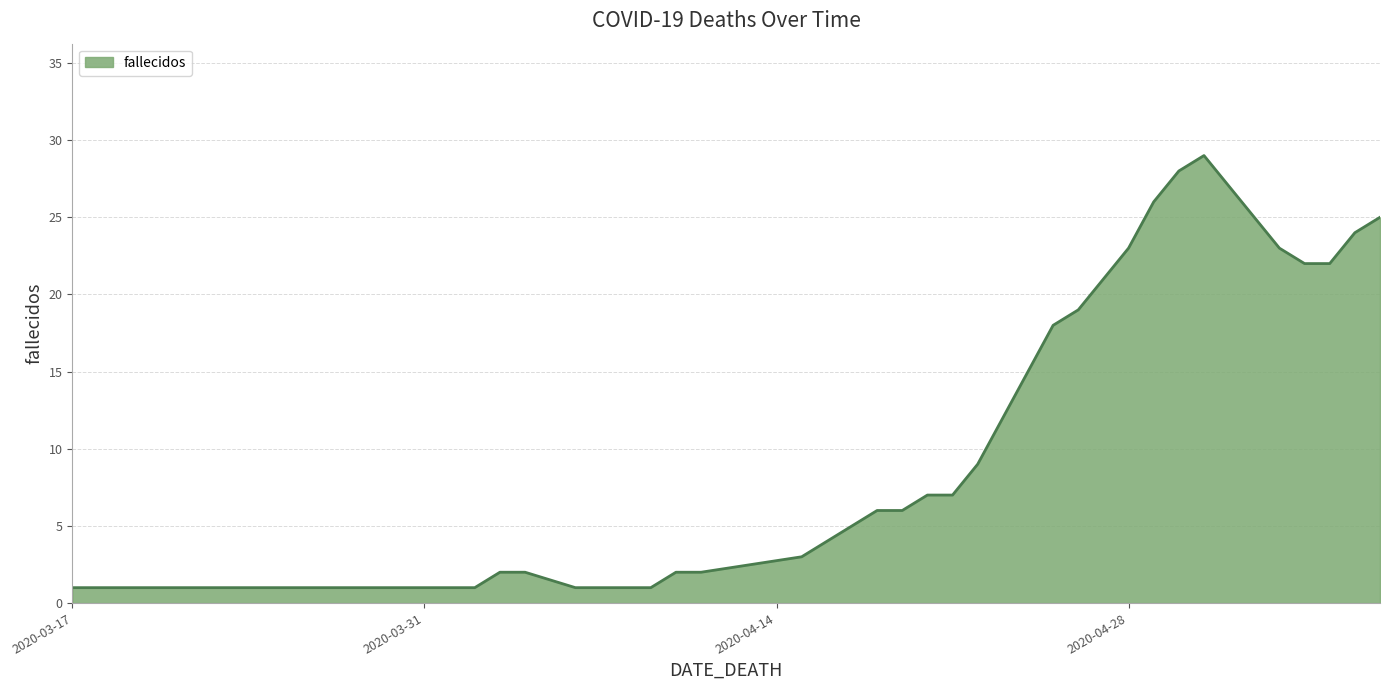

What is the average value?

11